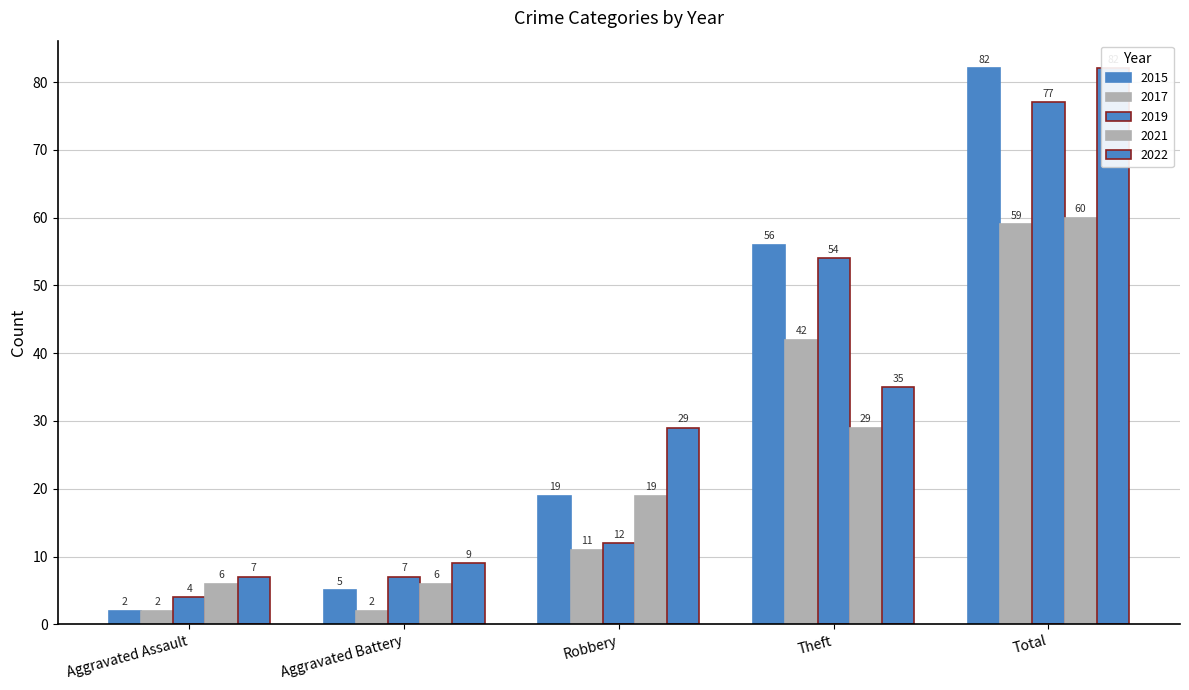

What is the sum of all 2021 values?

120